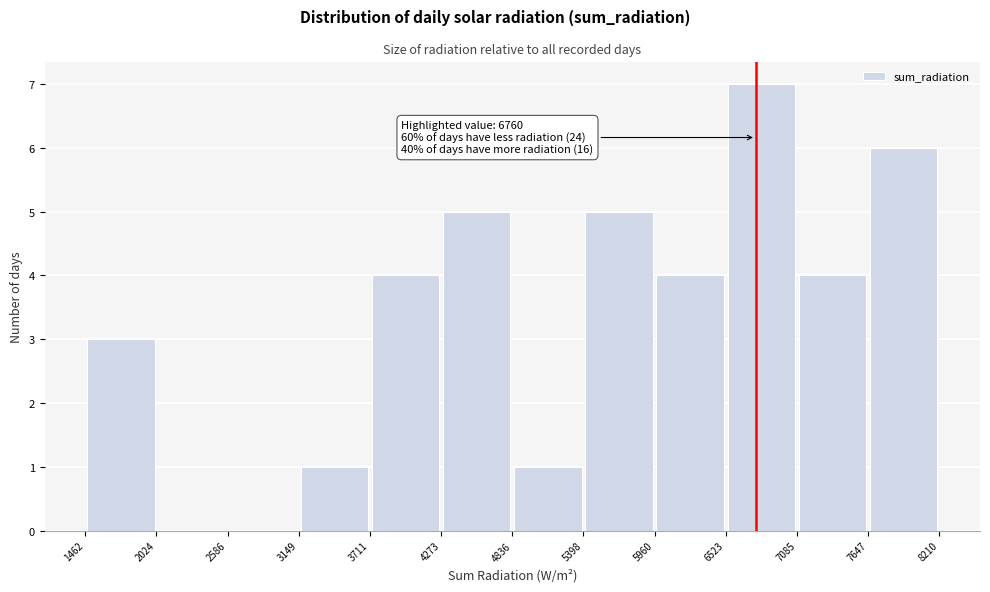

Over which range of the x-axis is the bar tallest?

6523 to 7085